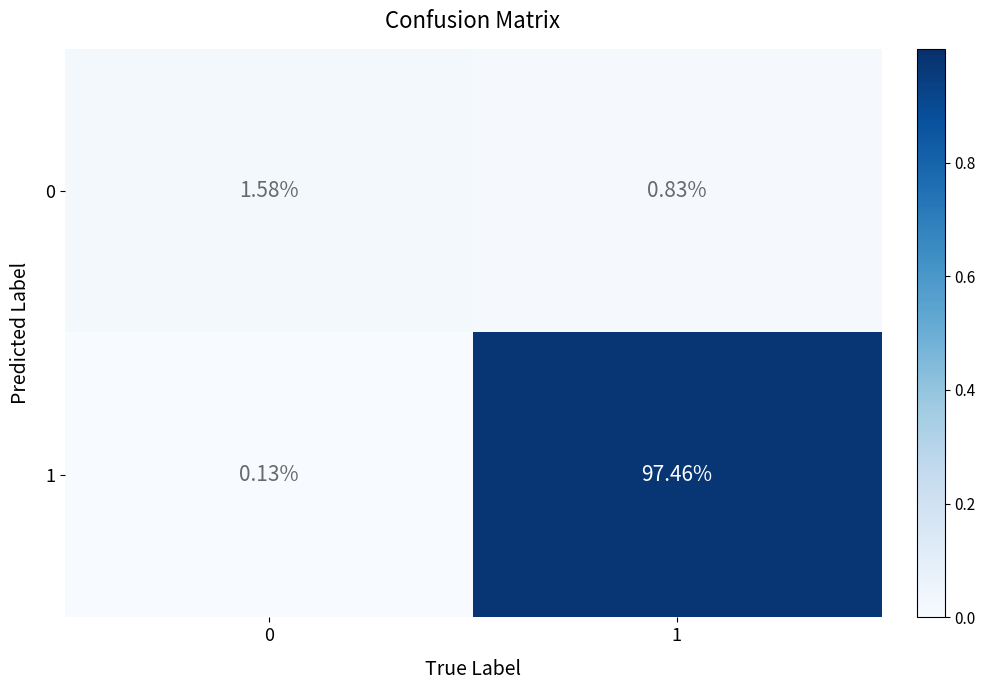

Is the value of 1 at 0 greater than the value of 0 at 0?

No